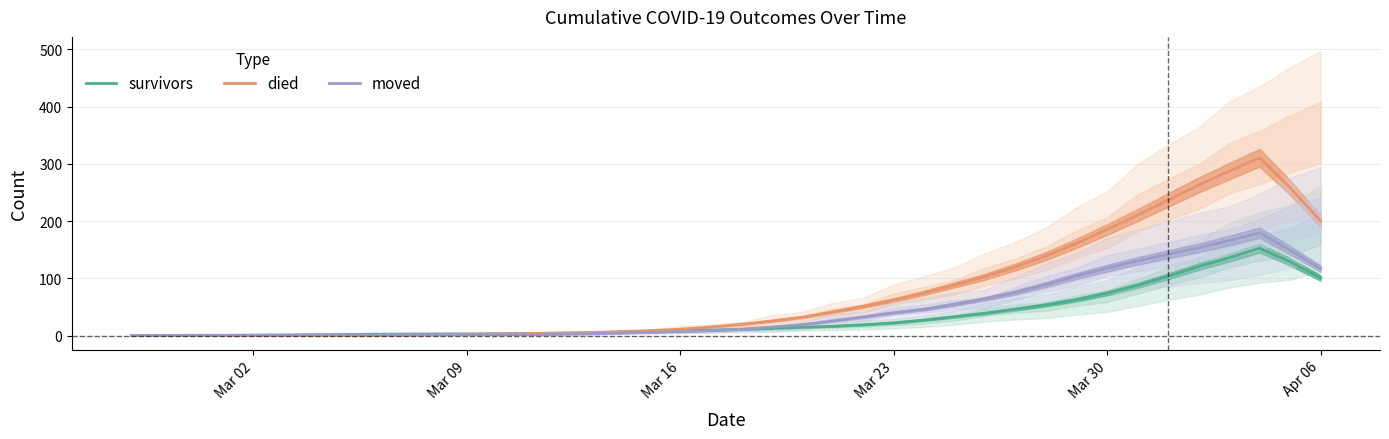

What is the highest value of the died series?

310.6